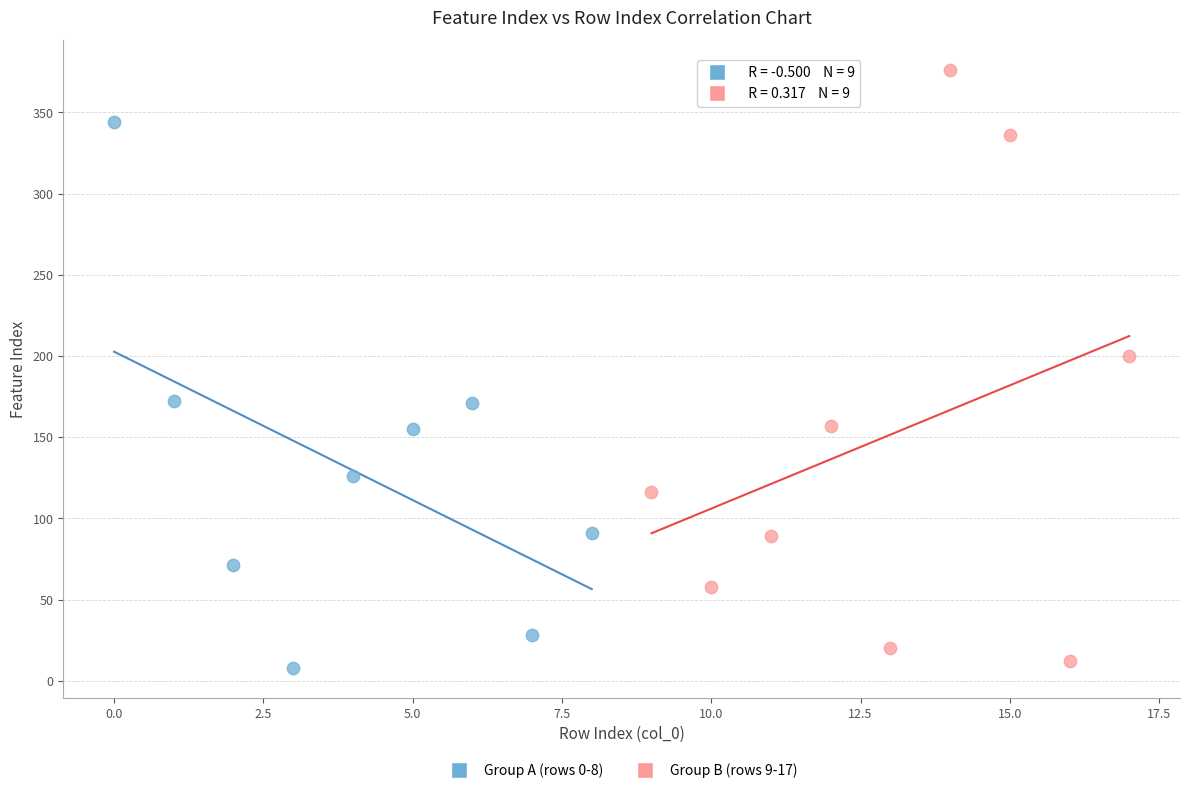

Which series has the largest Y range (max minus min)?

Group B (rows 9-17)